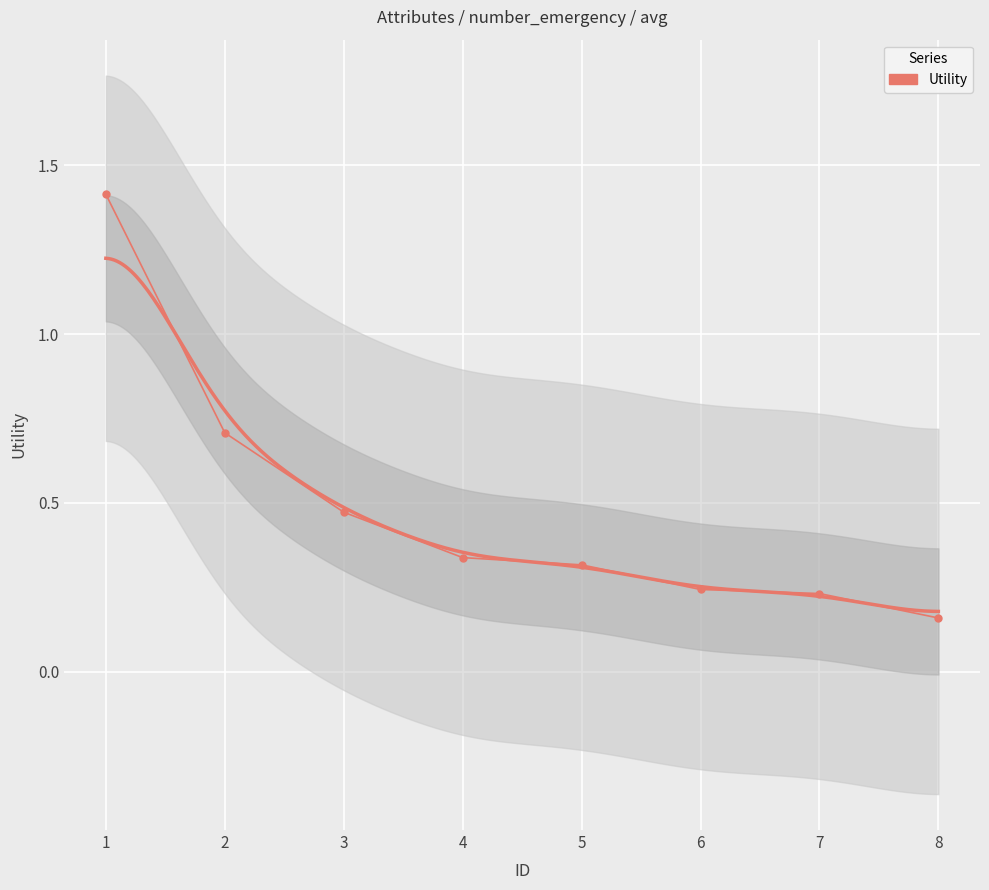

How many values are between 0 and 1?

7